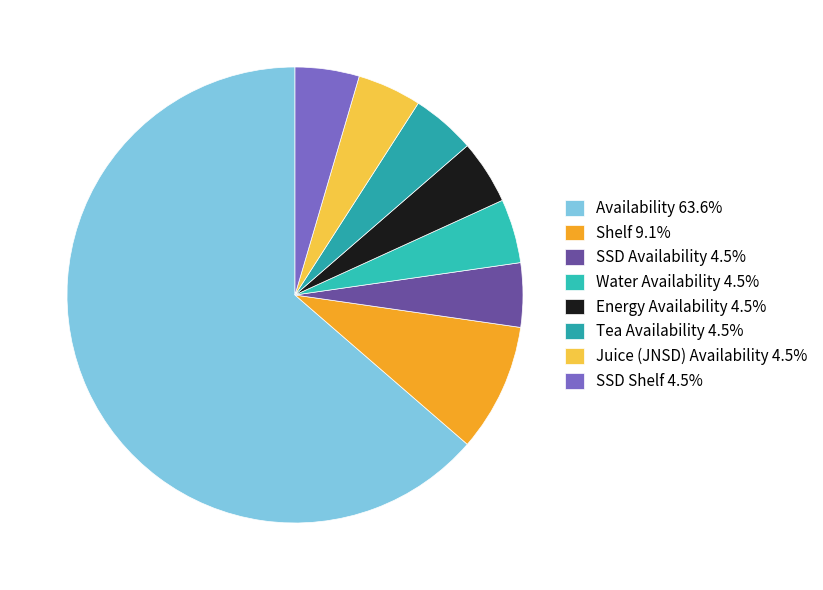

Rank the categories by value from lowest to highest.

SSD Availability, Water Availability, Energy Availability, Tea Availability, Juice (JNSD) Availability, SSD Shelf, Shelf, Availability